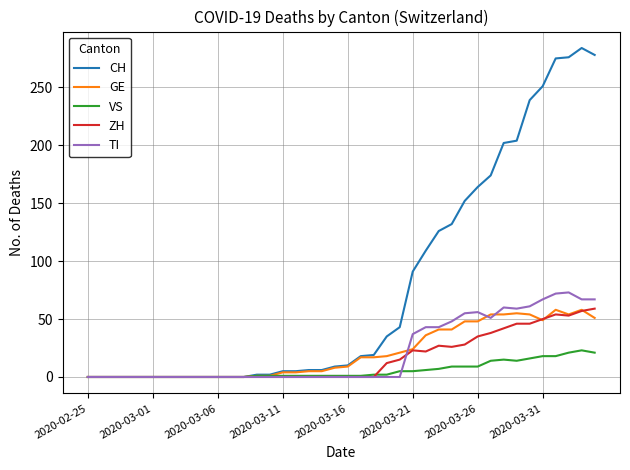

Which series has the largest range (max minus min)?

CH